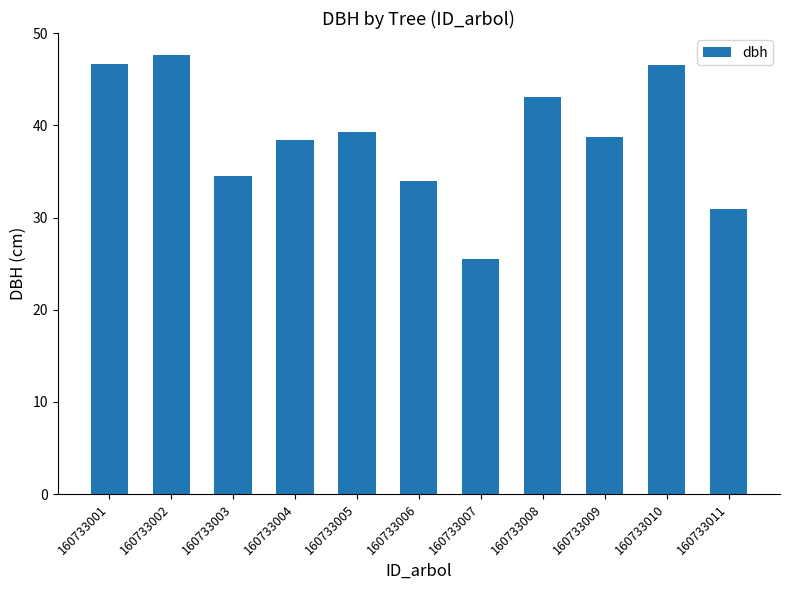

What is the minimum value shown in the chart?

25.5